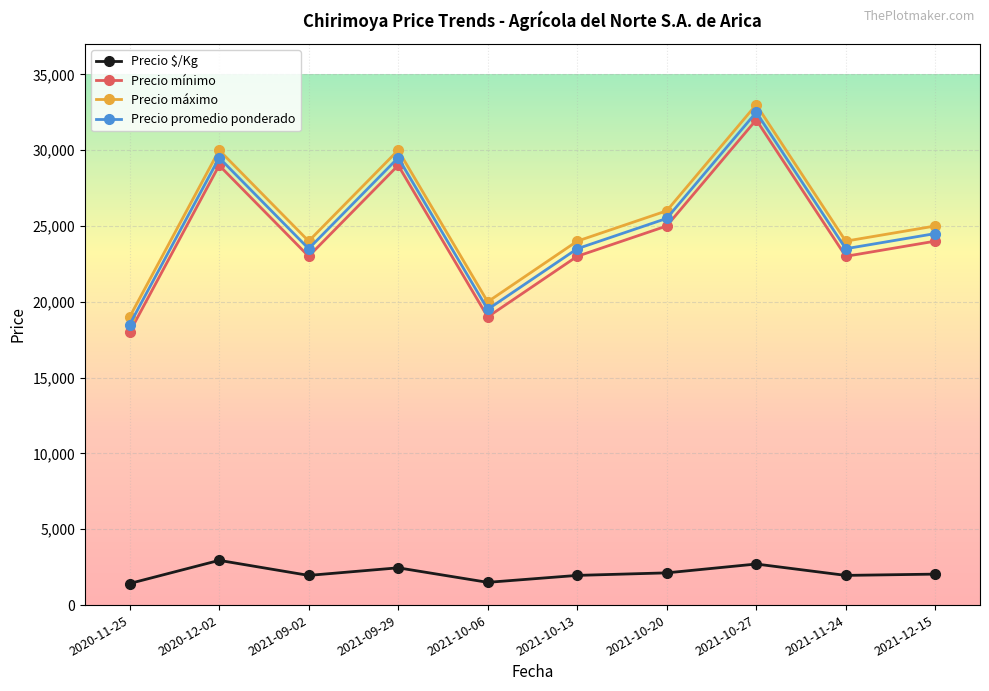

At which category does the chart reach its peak across all series?

2021-10-27